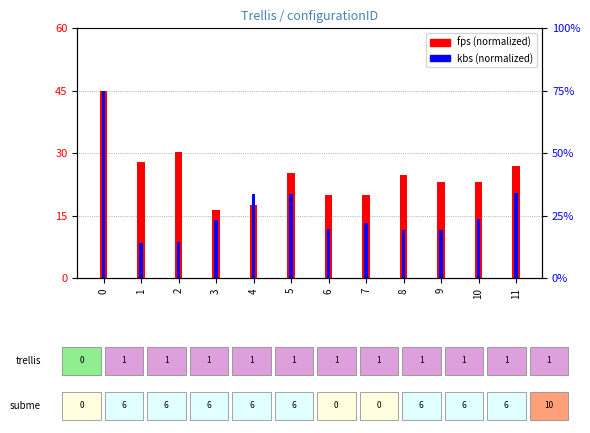

Rank the series by their average value, from lowest to highest.

kbs (normalized), fps (normalized)